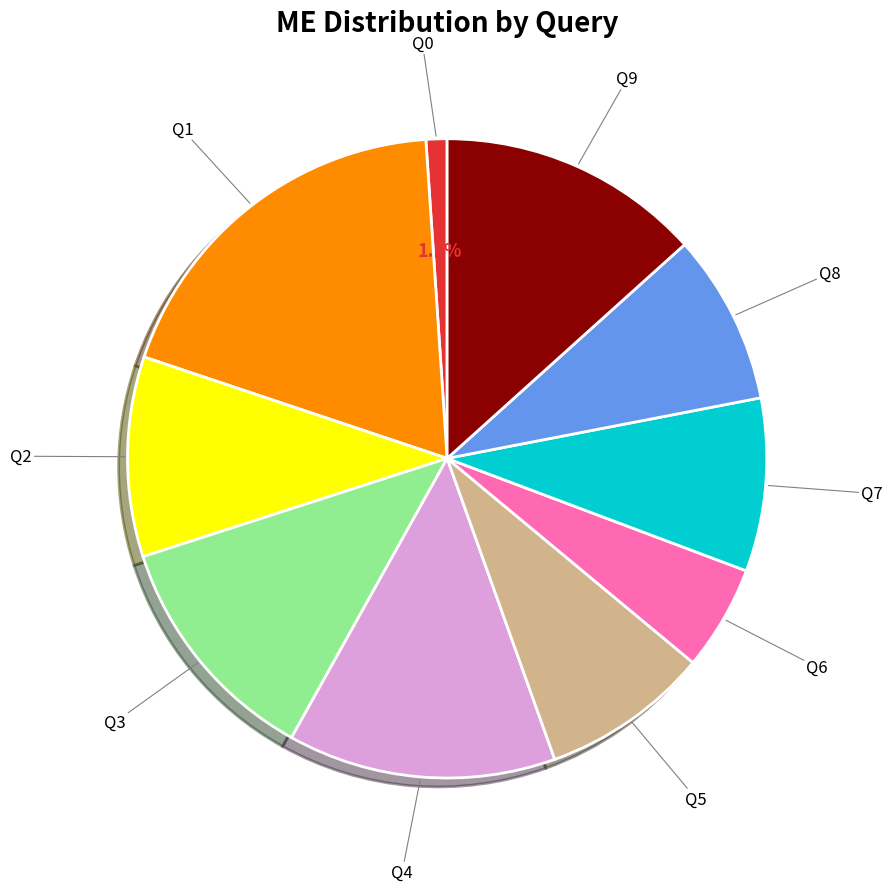

Does any single category account for the majority?

No